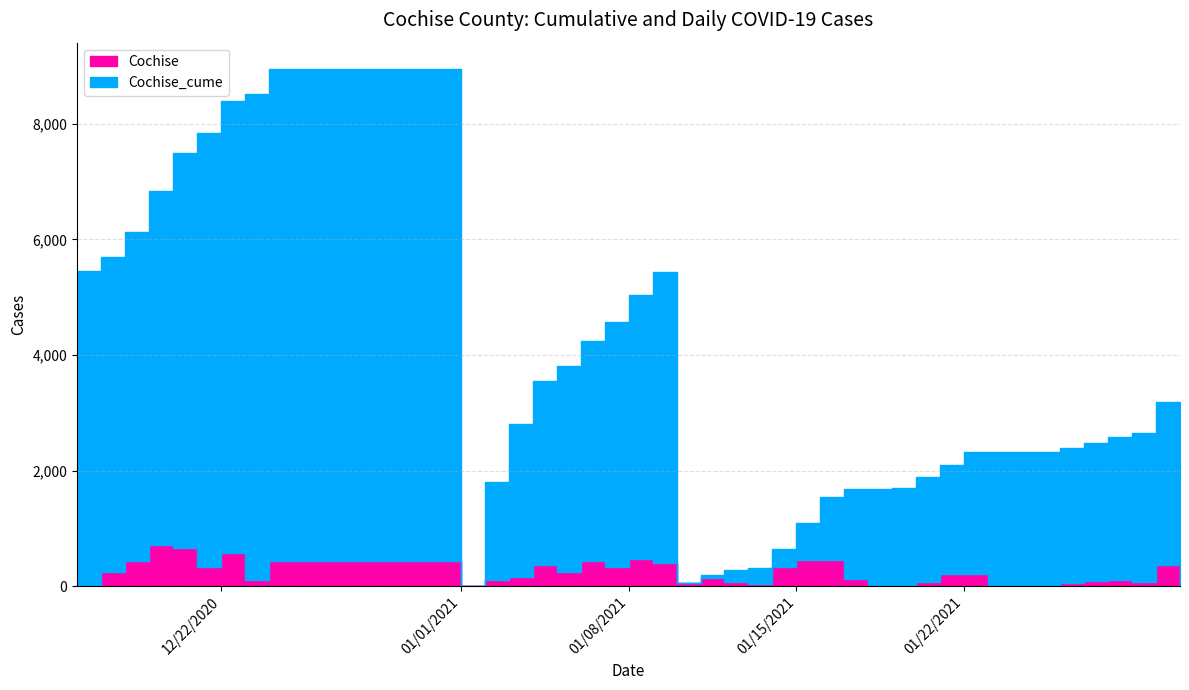

True or false: Cochise has more than 0 points higher than both neighbors.

True